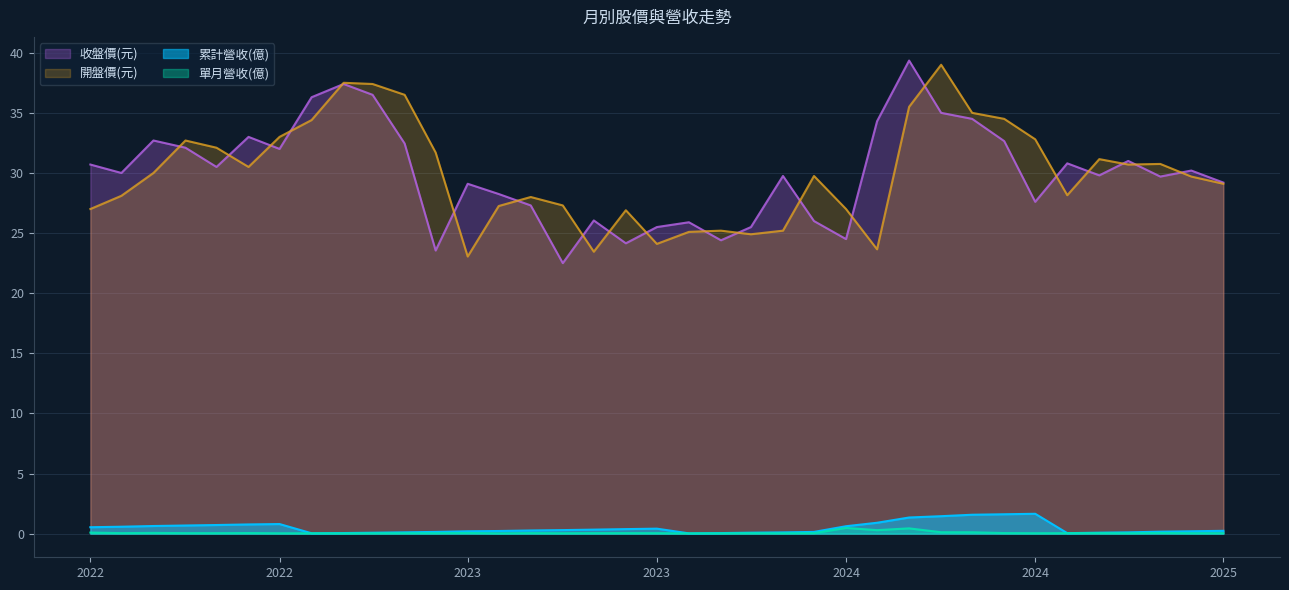

What is the difference between the highest and lowest values at 2023-02?

37.5